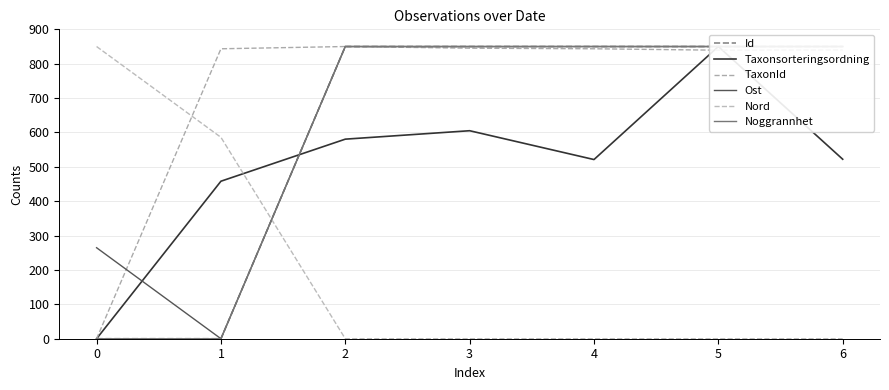

What is the difference between the maximum and second lowest values in the Taxonsorteringsordning series?

391.8